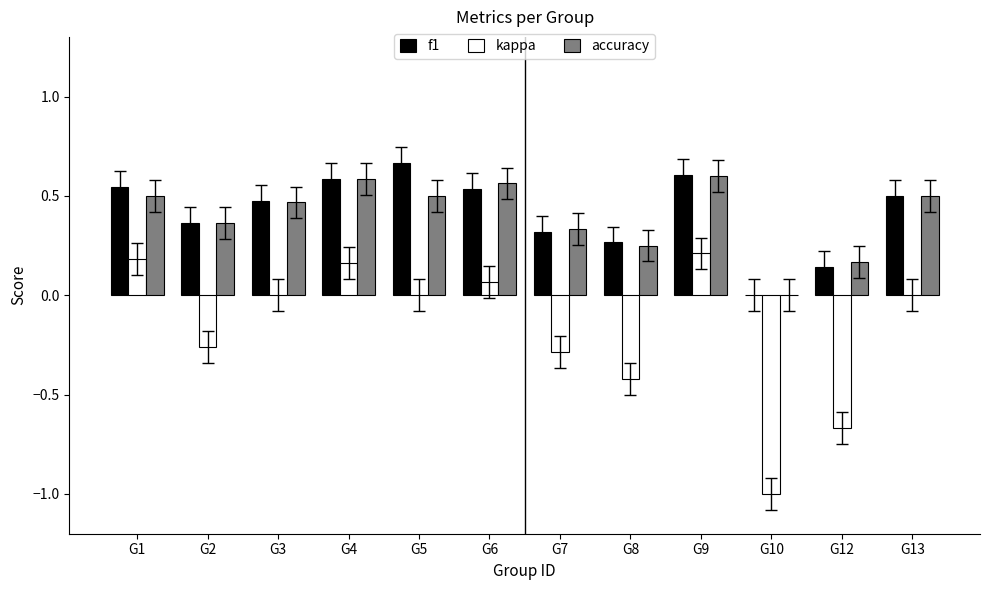

Between G2 and G10, which series saw the biggest shift?

kappa